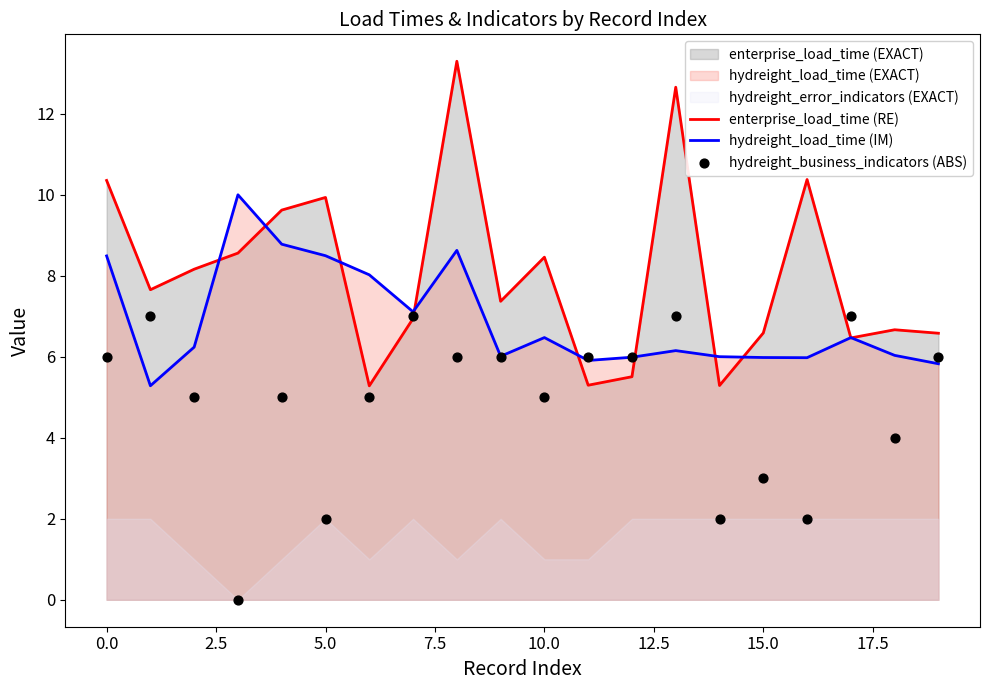

The hydreight_load_time (IM) series shows 15.2 at 5.0. True or false?

False